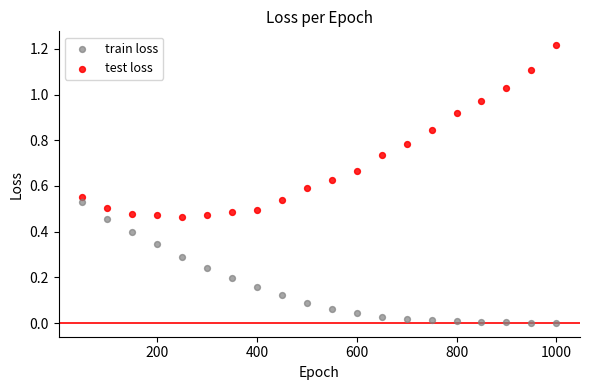

Which series has the largest Y range (max minus min)?

test loss